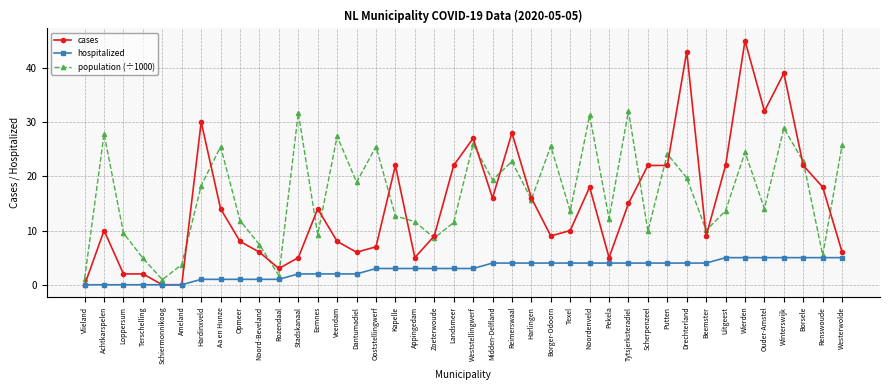

How many lines are shown in the chart?

3